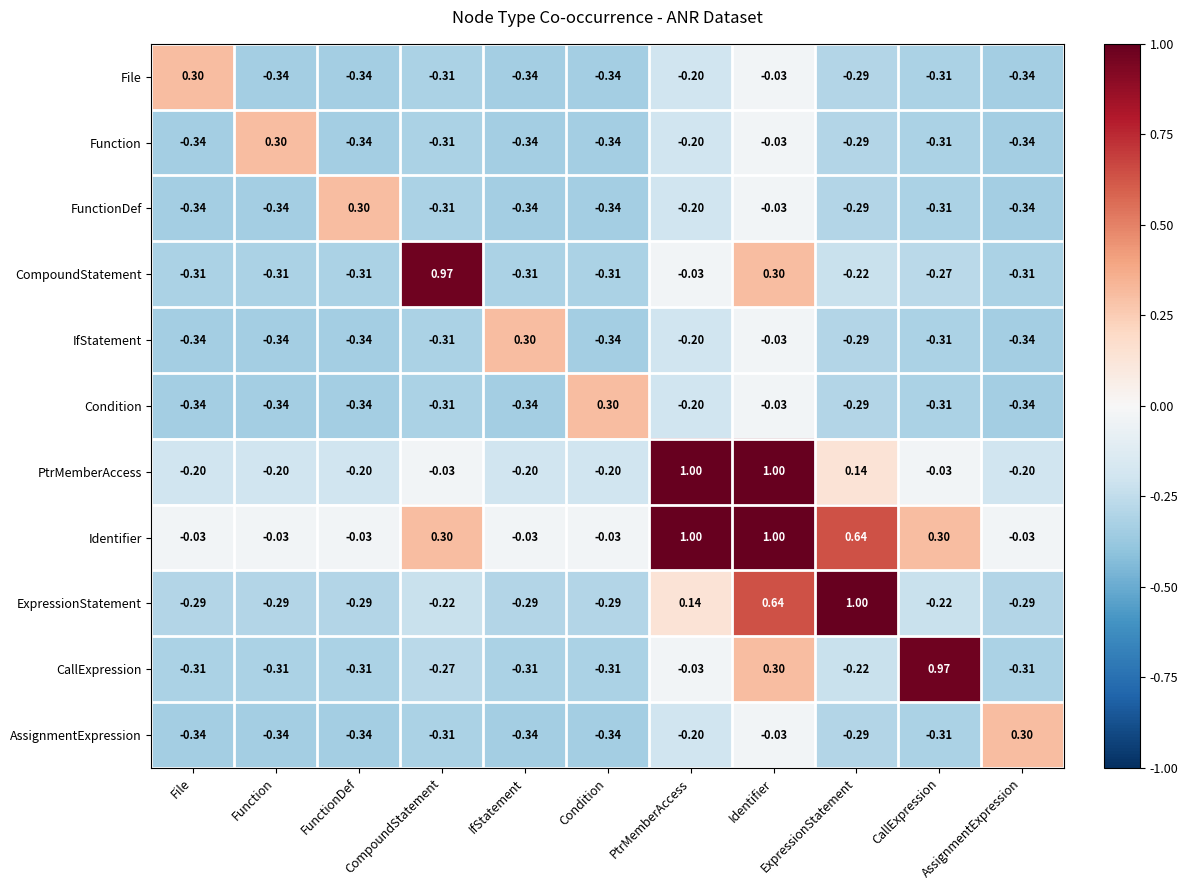

At which label is File closest to 0?

Identifier